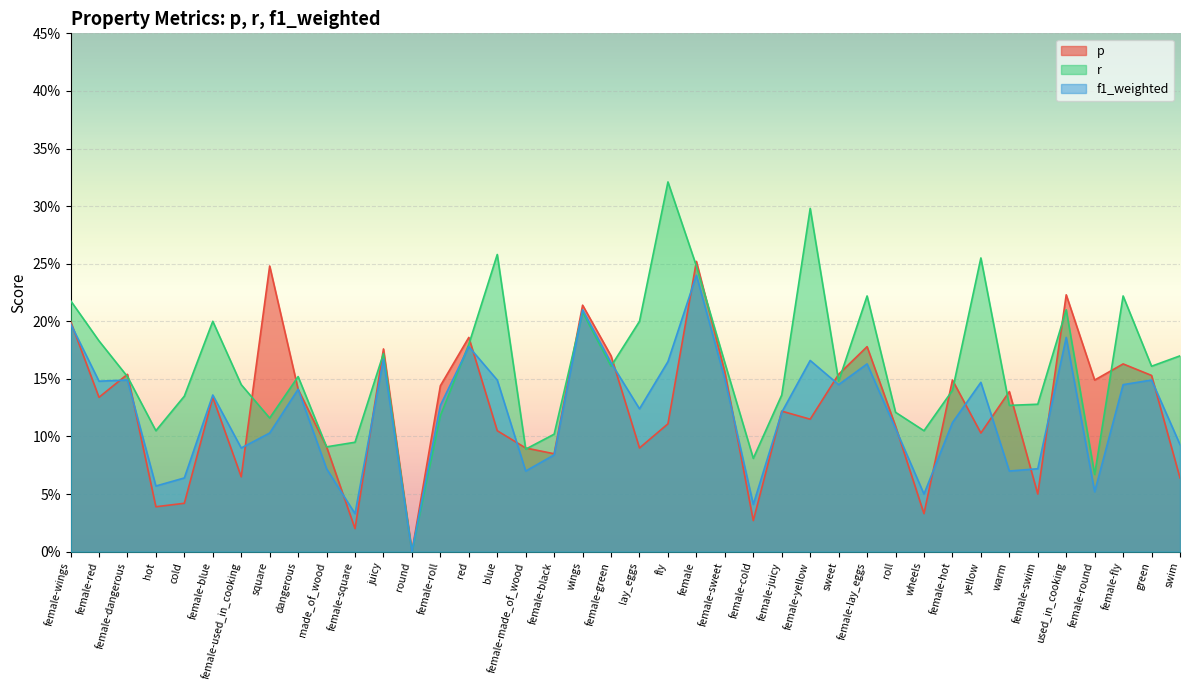

How many interior local valleys does the f1_weighted series have?

12